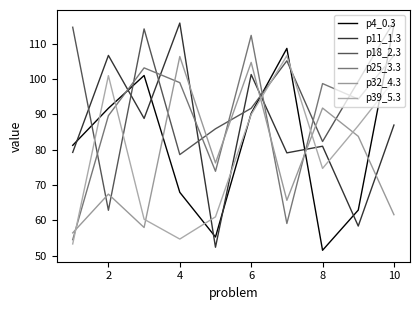

At which category does p39_5.3 reach its first local valley?

4